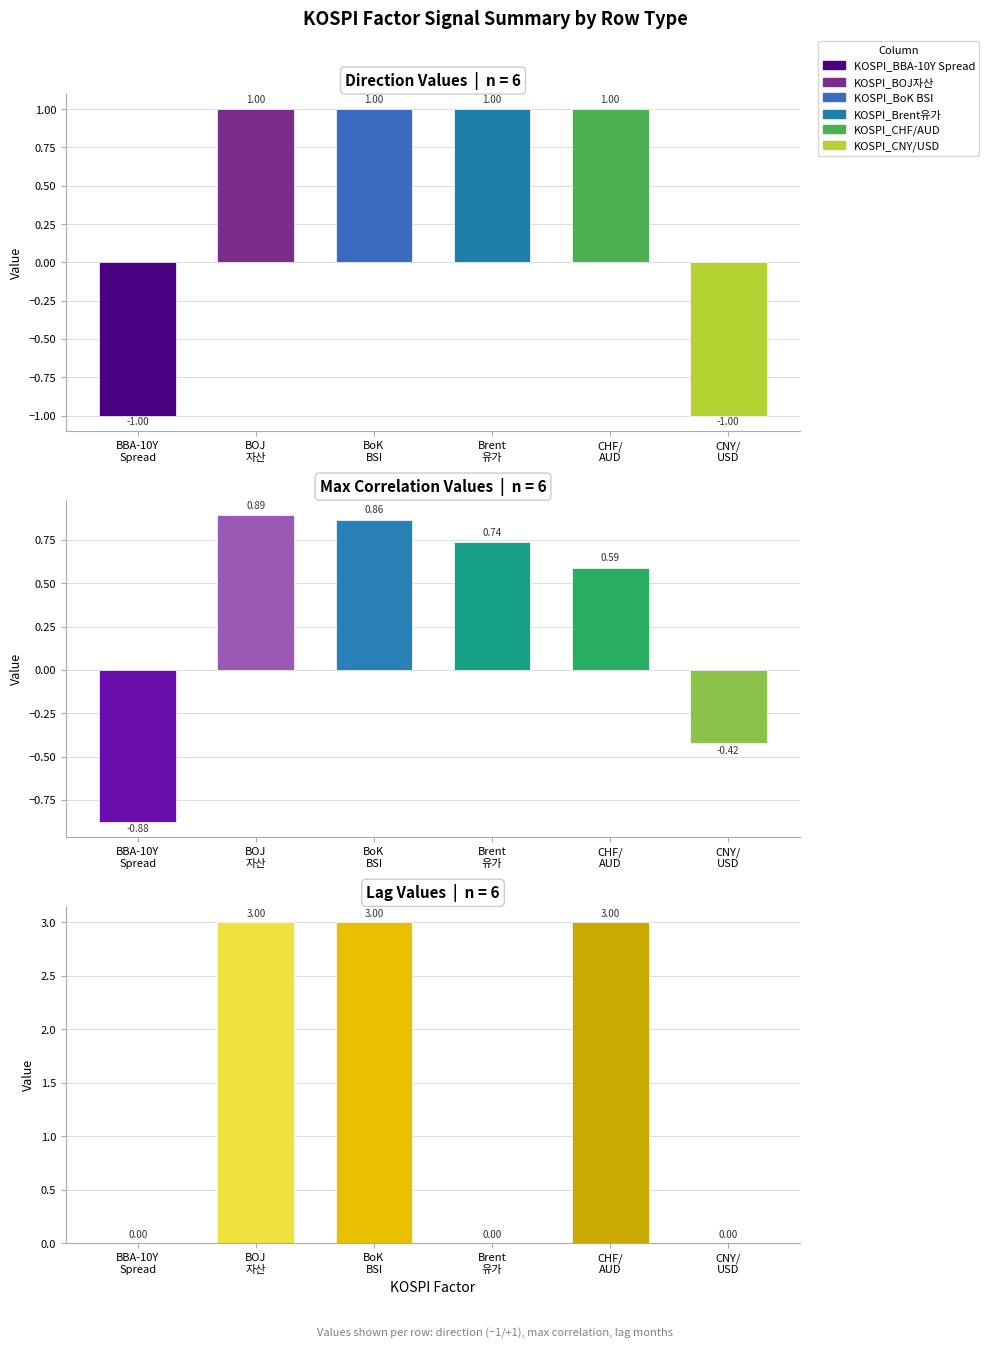

Reading left to right, extract all data points from this chart.

direction: -1.0	1.0	1.0	1.0	1.0	-1.0
max: -0.9	0.9	0.9	0.7	0.6	-0.4
lag: 0.0	3.0	3.0	0.0	3.0	0.0